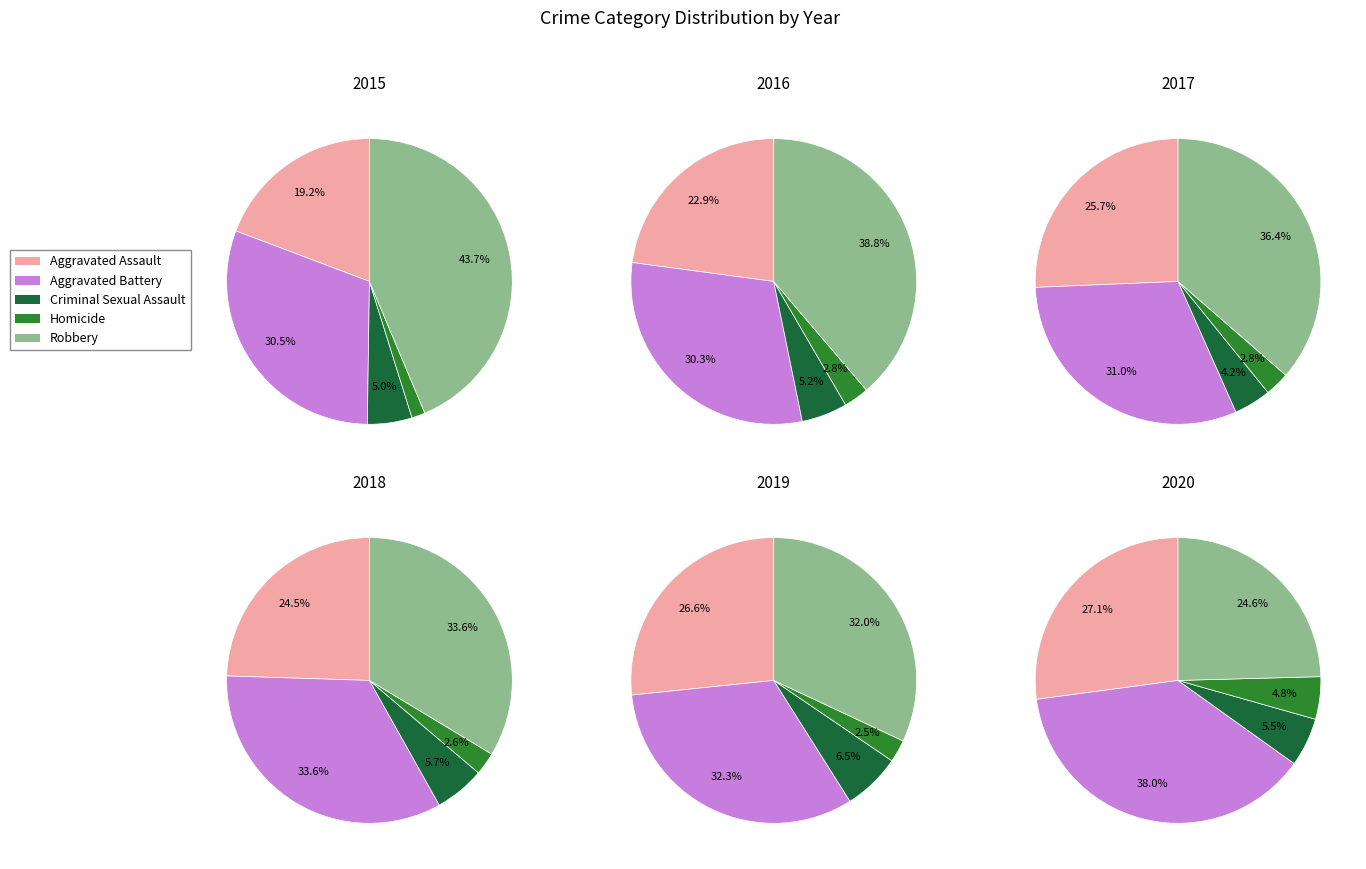

What portion of the pie excludes Homicide?

98.5%